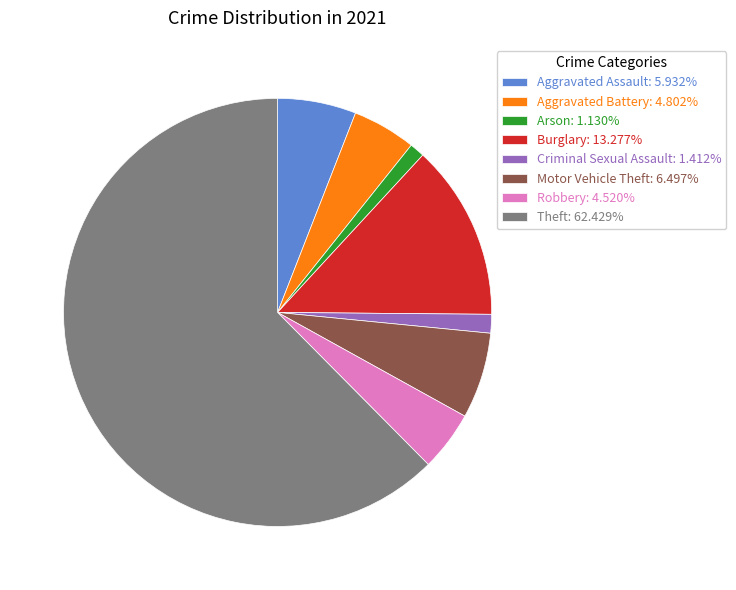

Is it true that Theft is 69% of the pie?

False